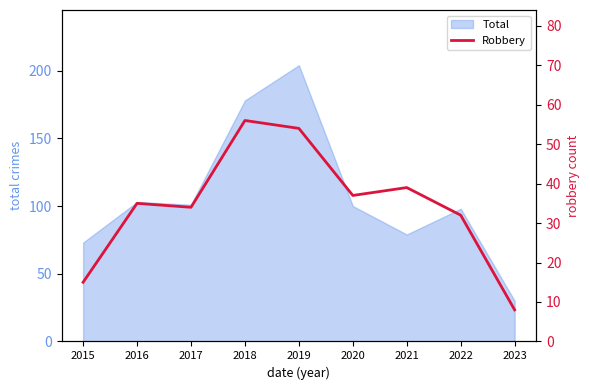

Between 2019 and 2017, which is larger?

2019